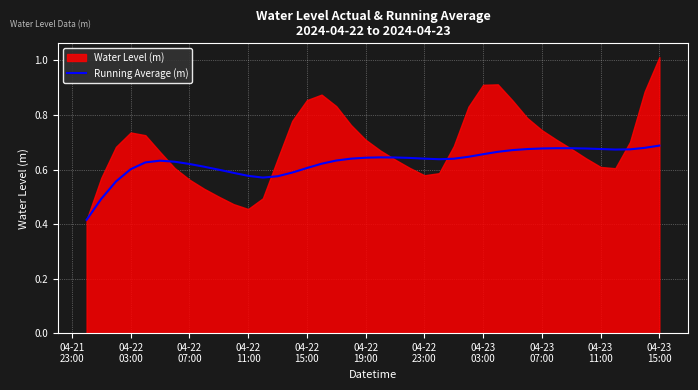

Is it true that the value at 04-22
07:00 is 0.6?

True